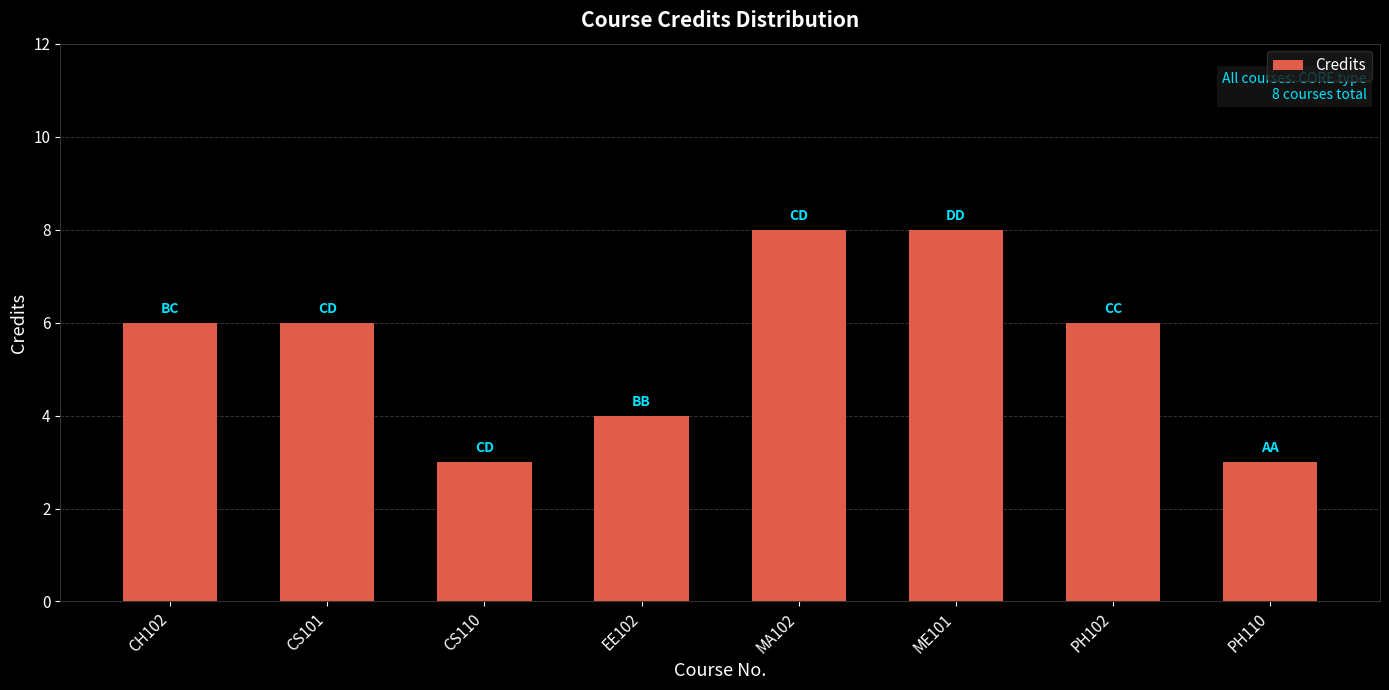

What is the greatest value displayed?

8